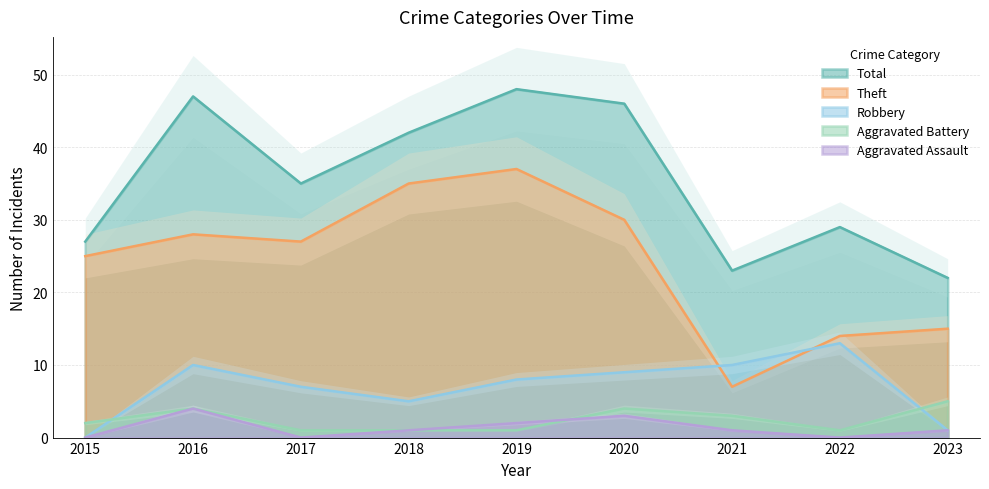

How many lines are shown in the chart?

5